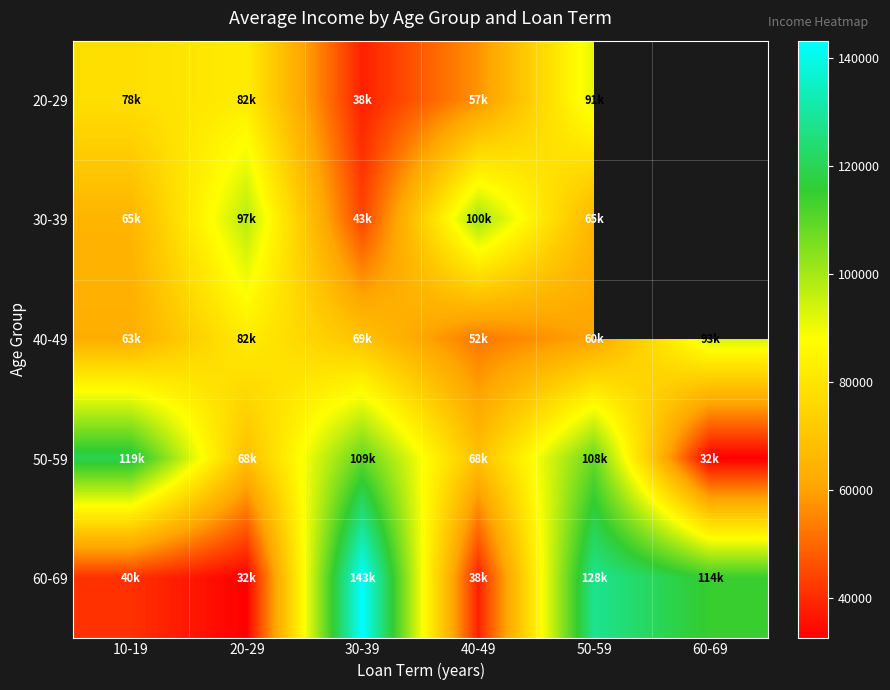

At which label does 60-69 first exceed 114651?

30-39